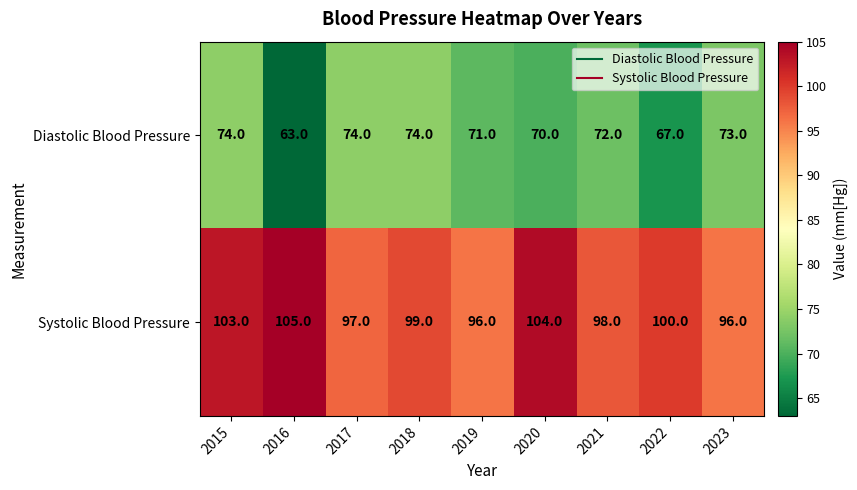

At which label is Systolic Blood Pressure closest to 100?

2022